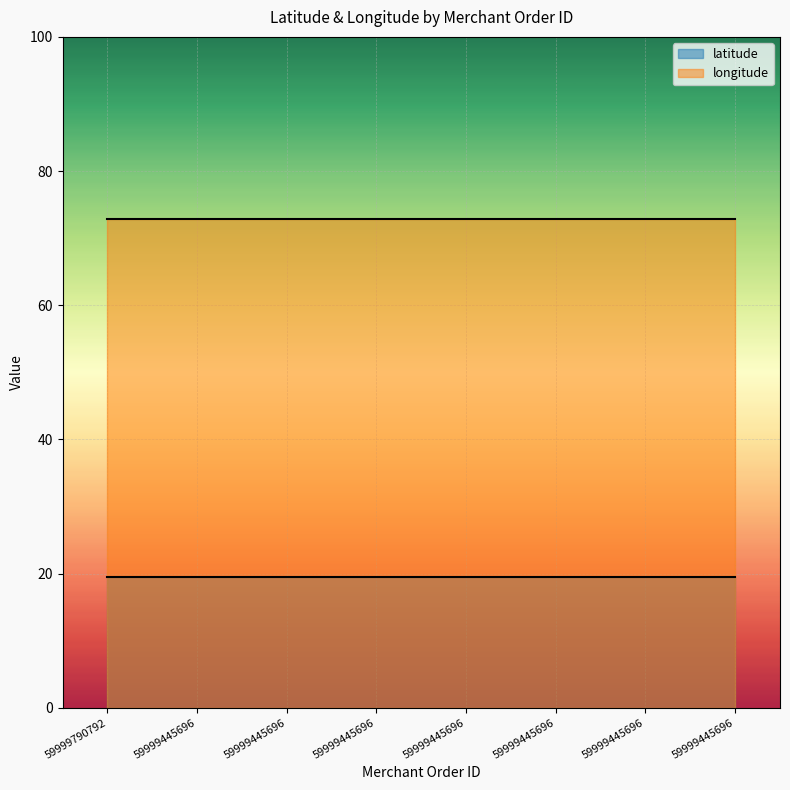

Is it true that latitude equals 4.5 at 59999445696?

False